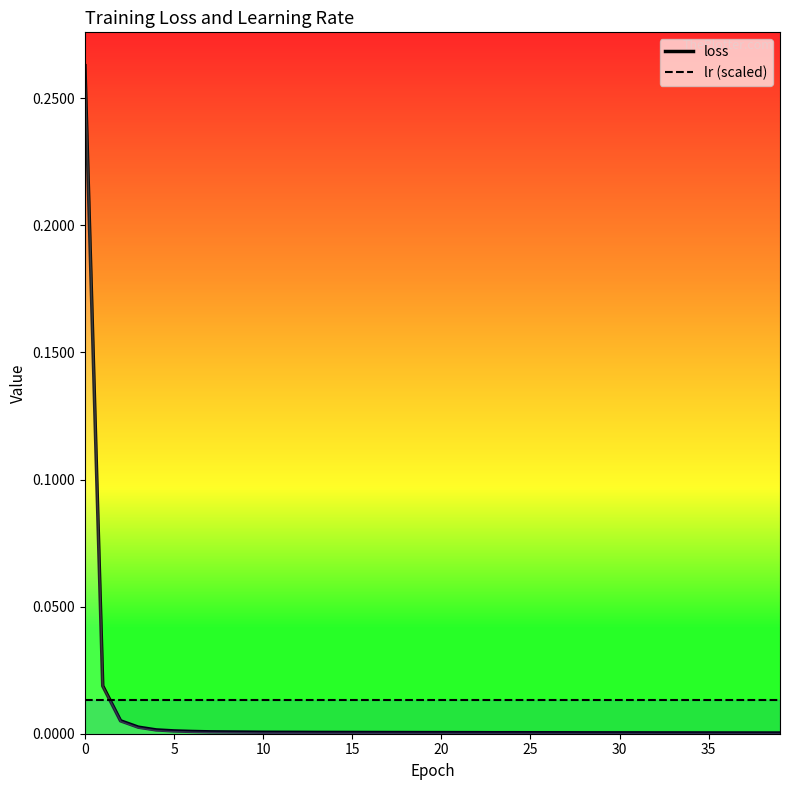

How many intersections are there between loss and lr (scaled)?

1